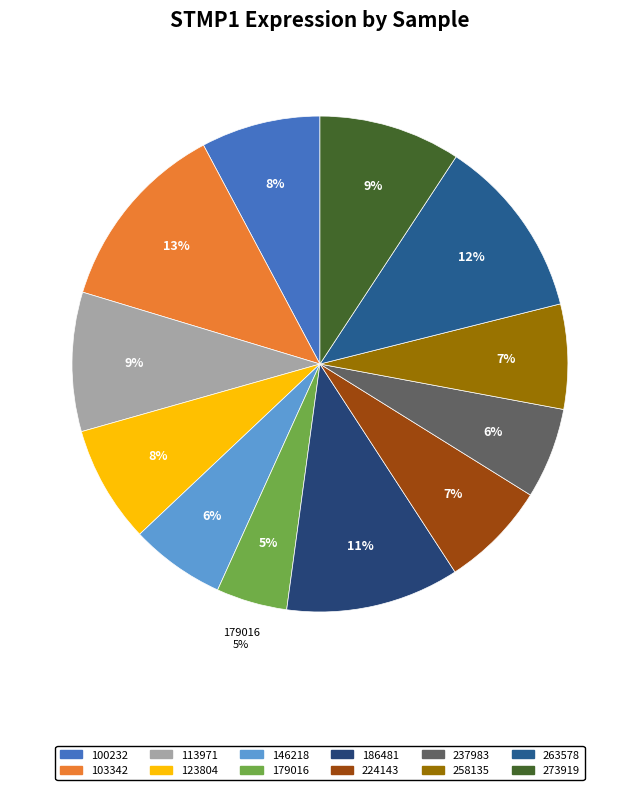

Which slice is the largest?

103342